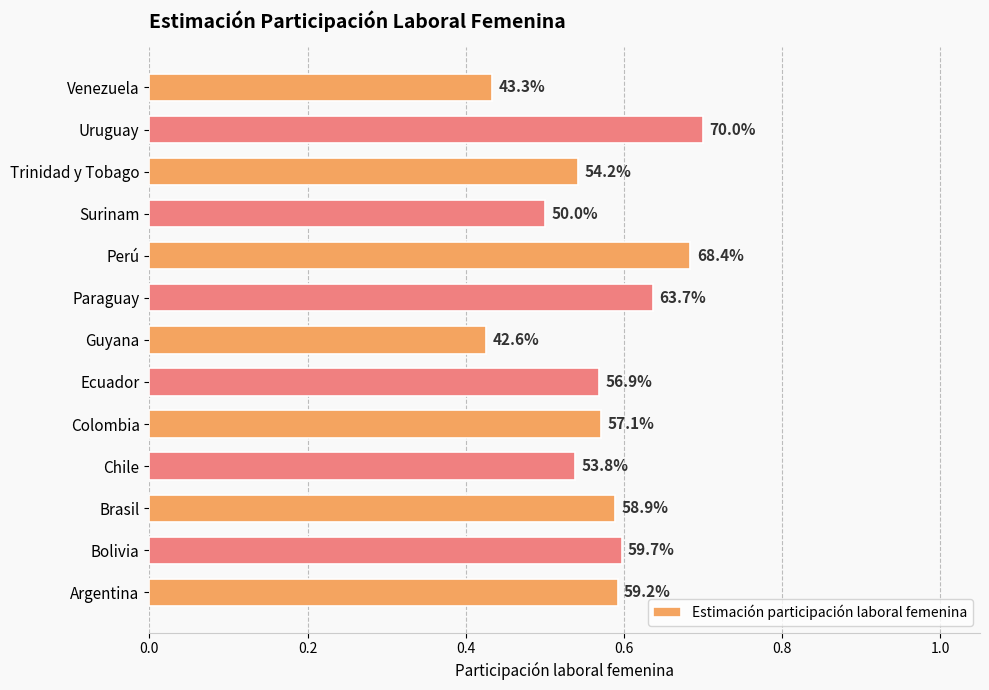

How many bars are there in total?

13